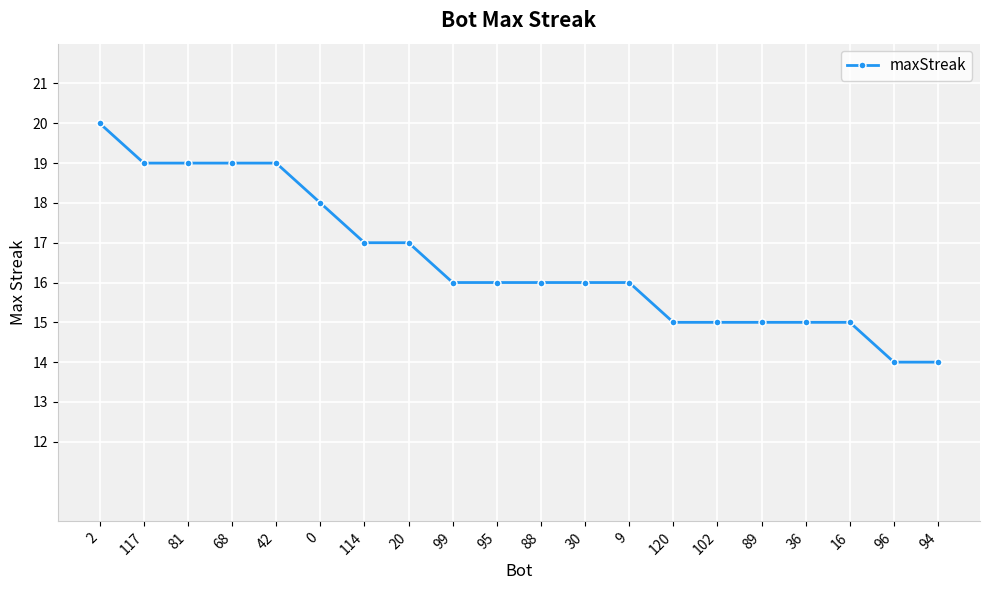

True or false: the data shows 19 at 117.

True